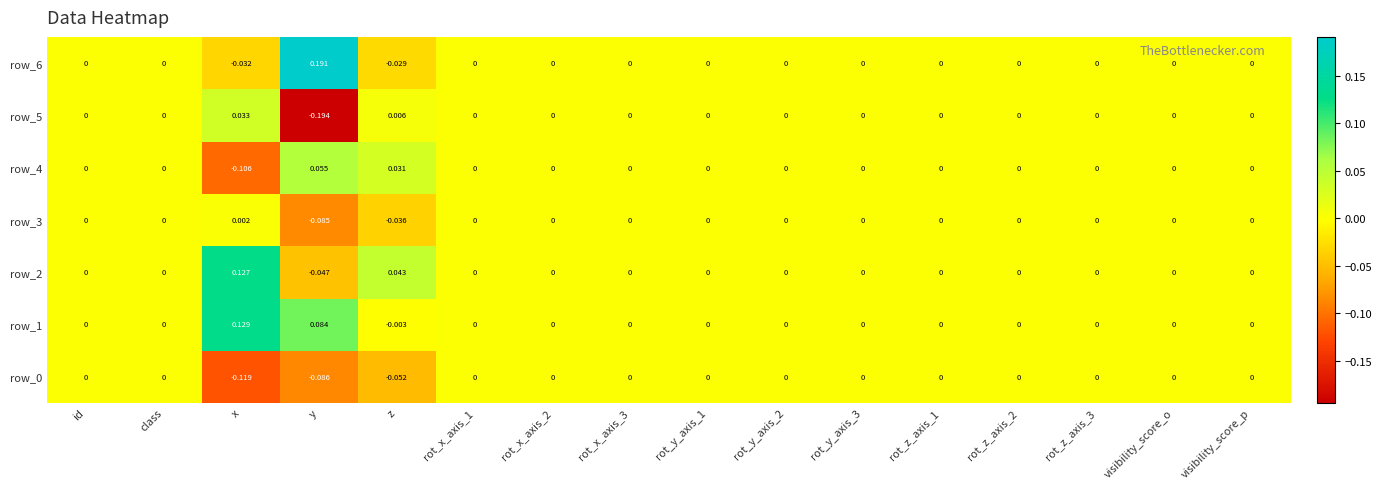

Which category has the highest value in the row_6 series?

y